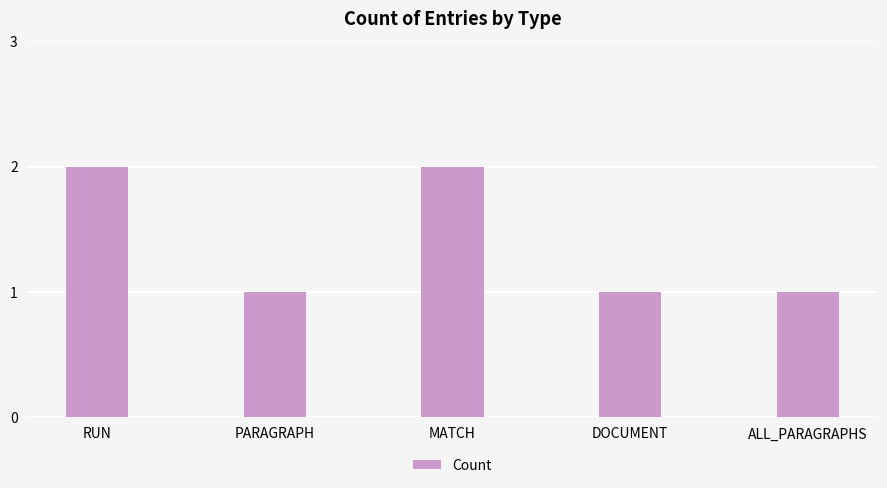

What is the sum of all values?

7